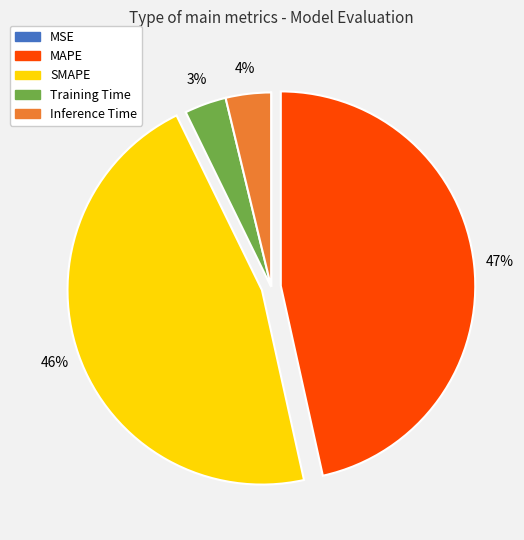

True or false: Inference Time accounts for 4% of the total.

True